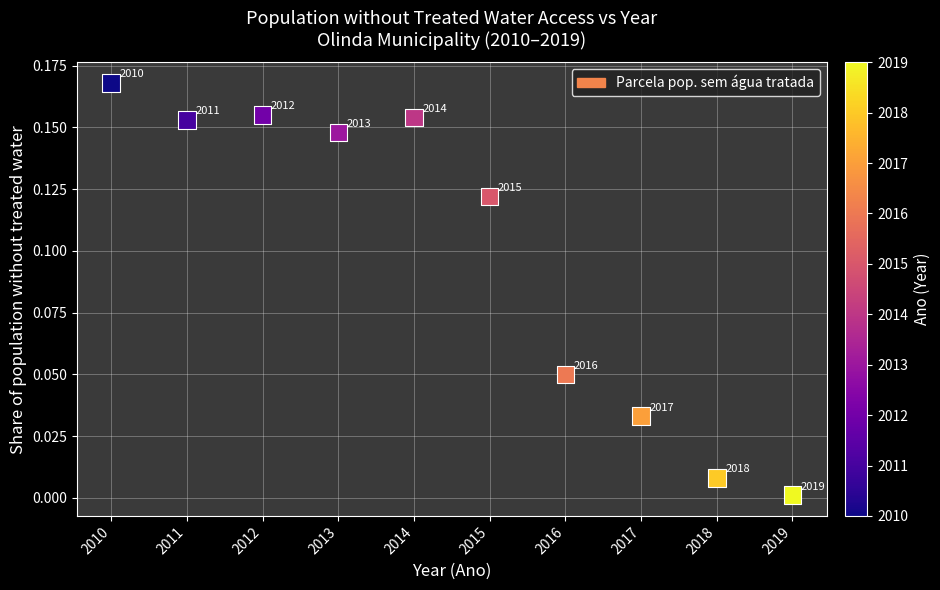

What is the average X value?

2014.5